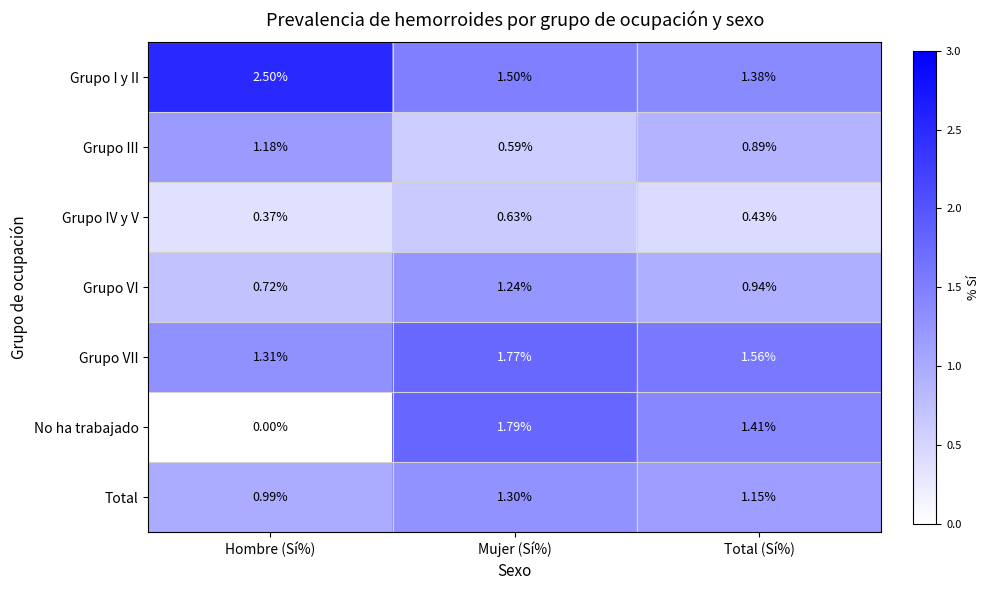

What is the greatest value displayed?

2.5